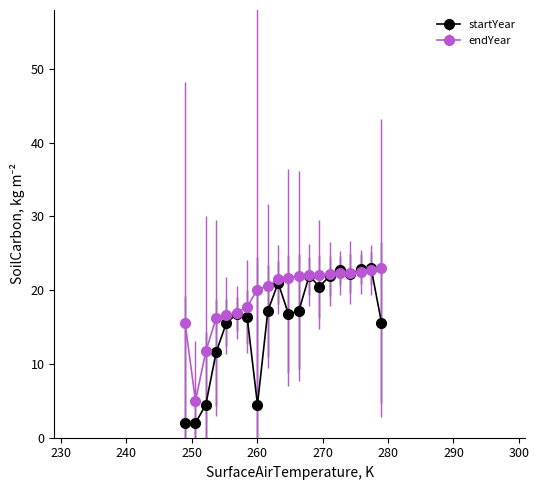

True or false: startYear has more than 2 points higher than both neighbors.

True